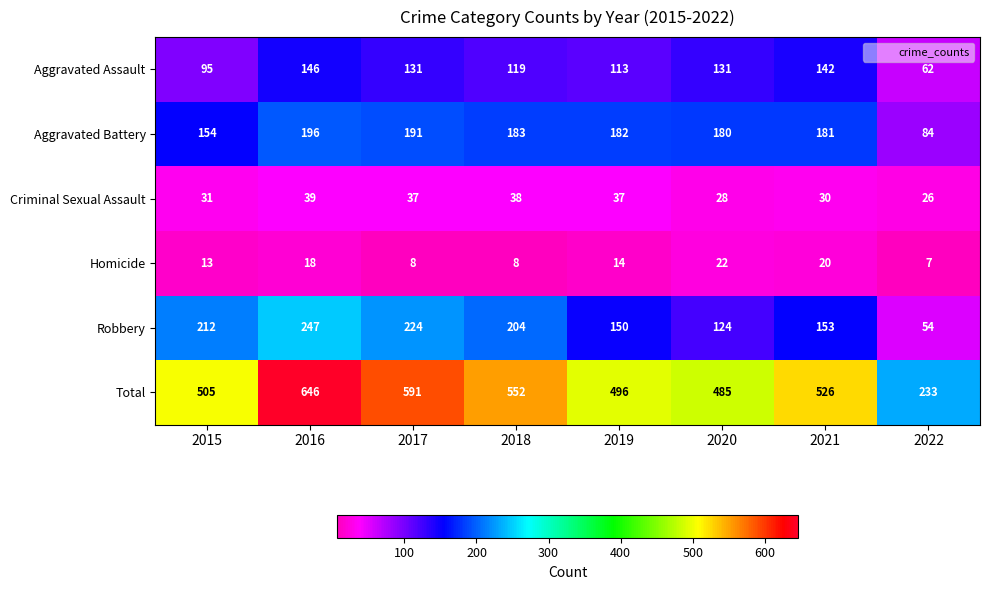

Read the Criminal Sexual Assault value at 2021, to the nearest 5.

30